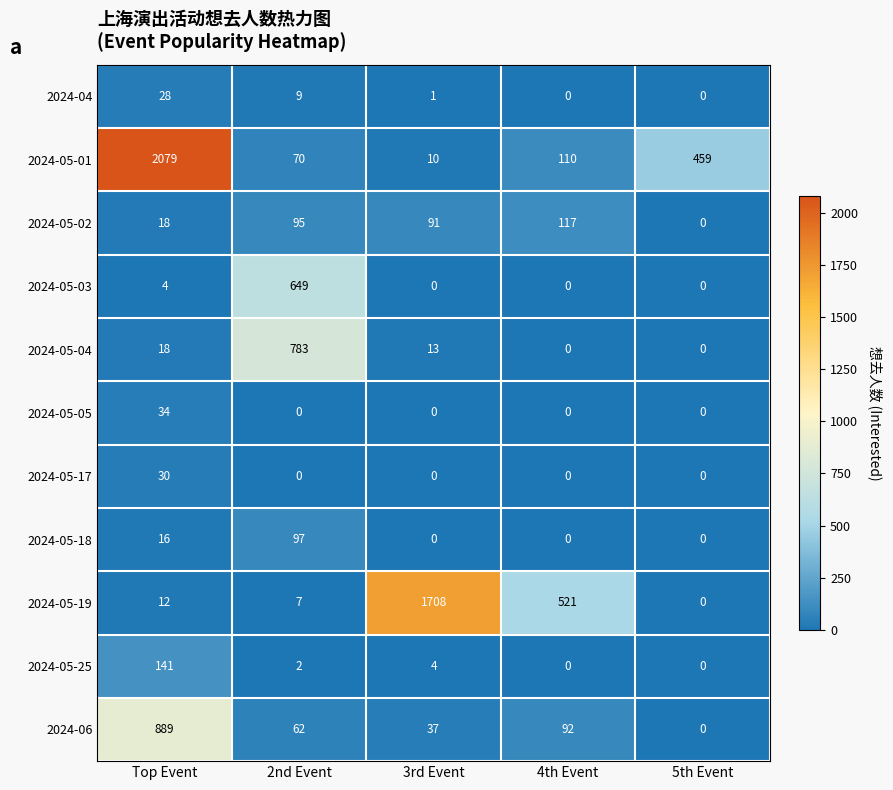

What is the difference between the 2024-04 values at 5th Event and Top Event?

28